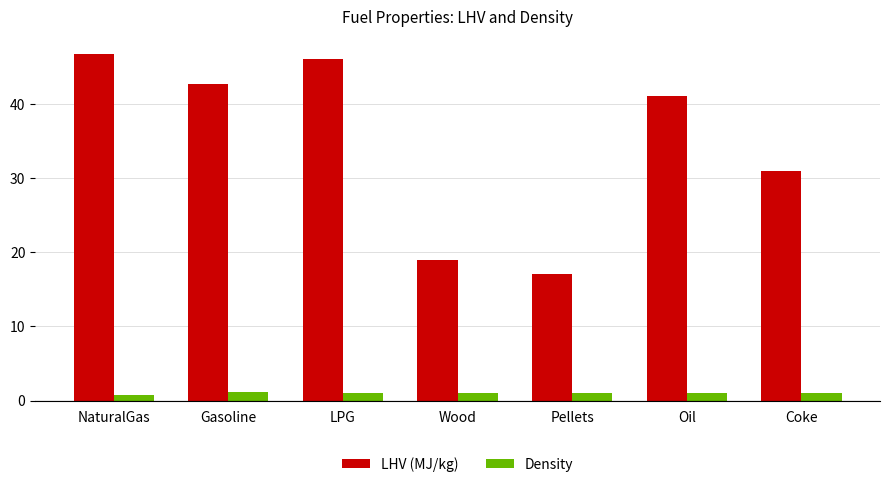

What is the difference between the highest and lowest values at Wood?

18.0